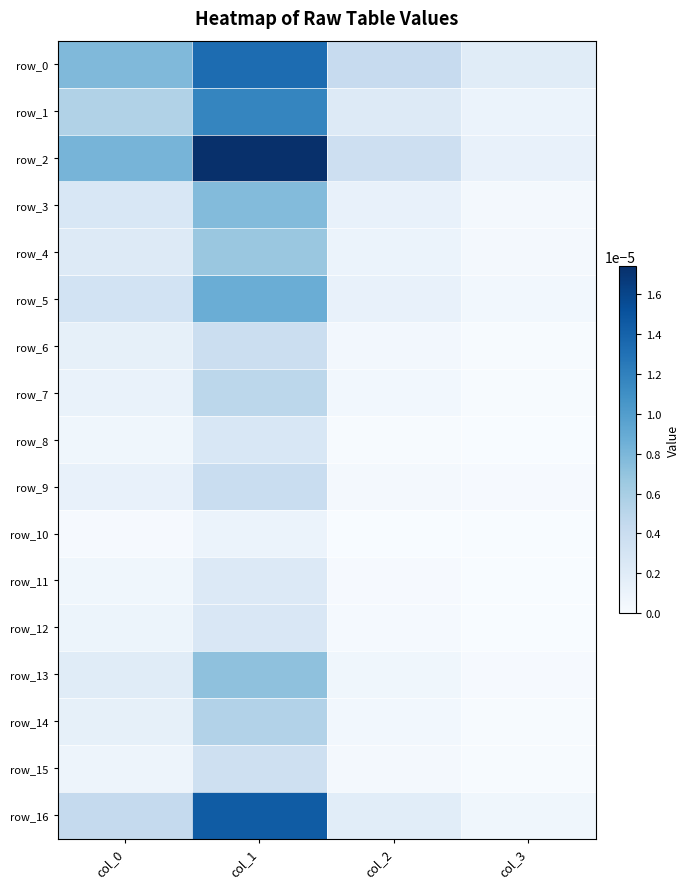

How many series are shown in this chart?

17